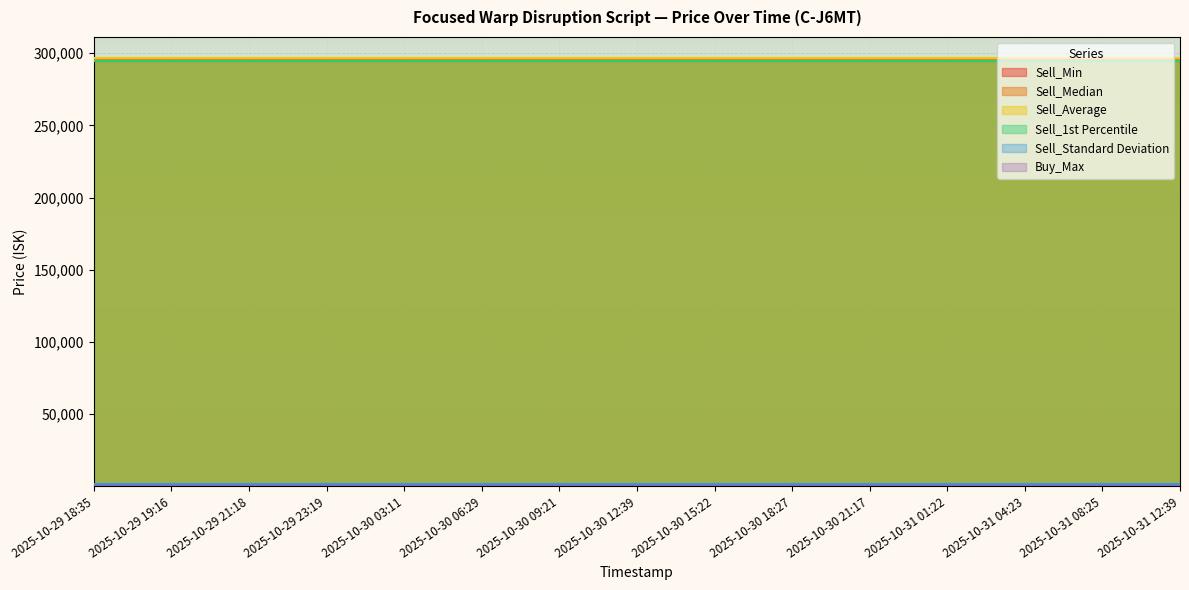

At which label is Sell_Standard Deviation closest to 1731?

2025-10-29 18:35